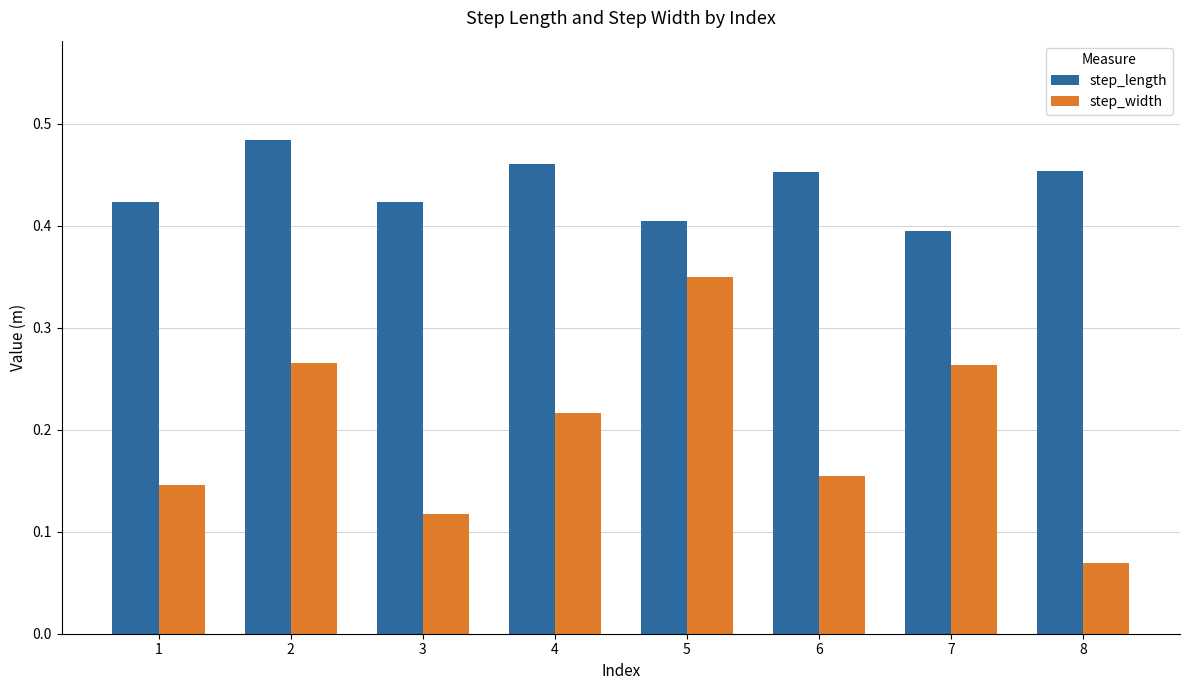

How many step_width values are between 0 and 1?

8